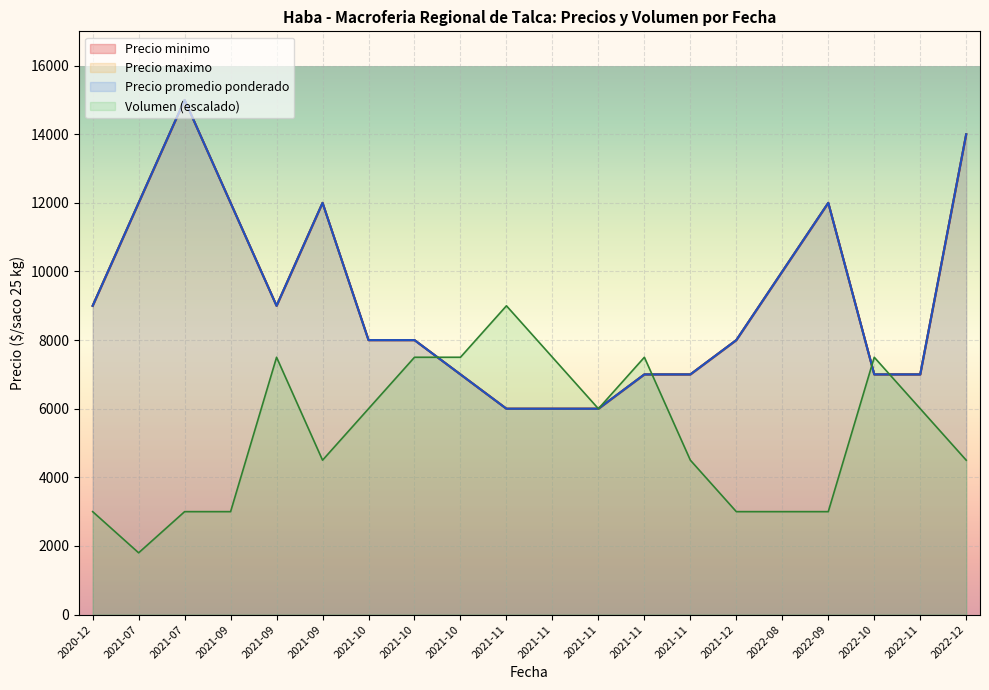

Which series changed the most between 2021-07 and 2022-09?

Precio minimo